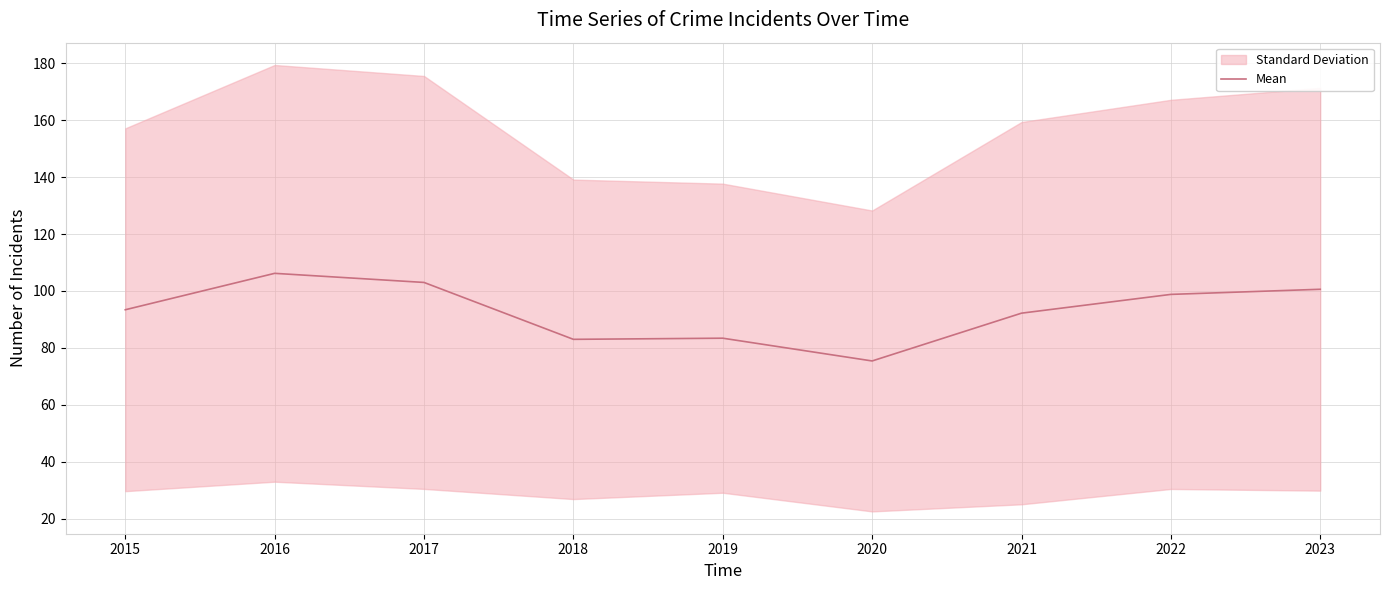

List the labels in order of value, largest first.

2016, 2017, 2023, 2022, 2015, 2021, 2019, 2018, 2020